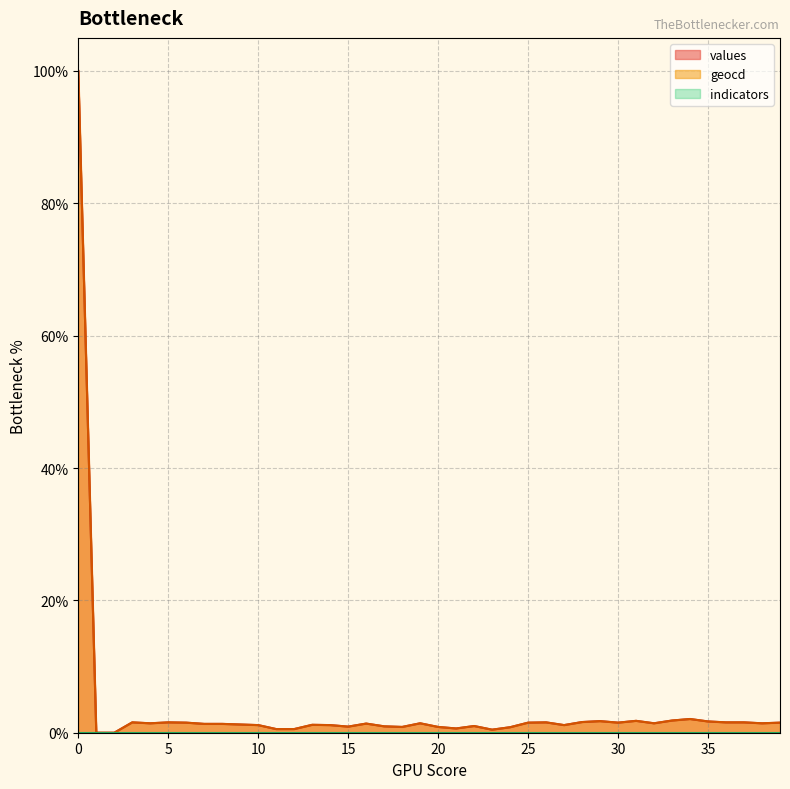

True or false: values has more than 1 interior local peaks.

True